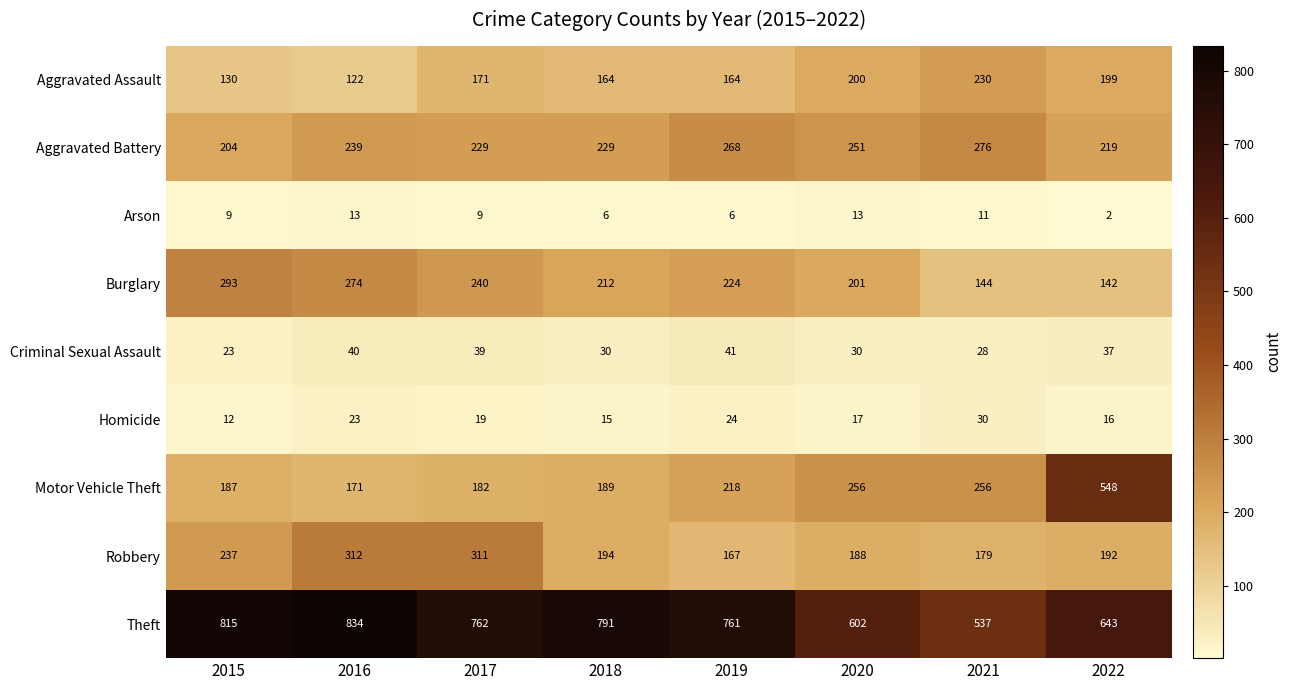

What is the sum of all Criminal Sexual Assault values?

268